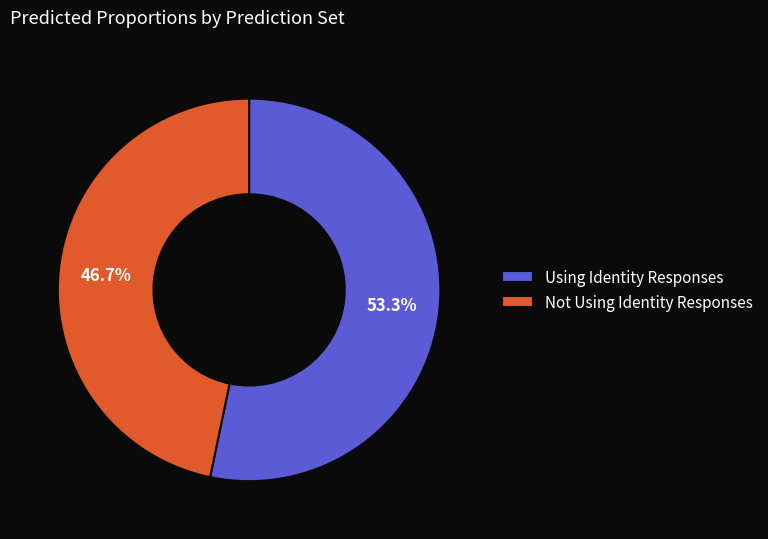

Is Not Using Identity Responses the majority of the pie?

No